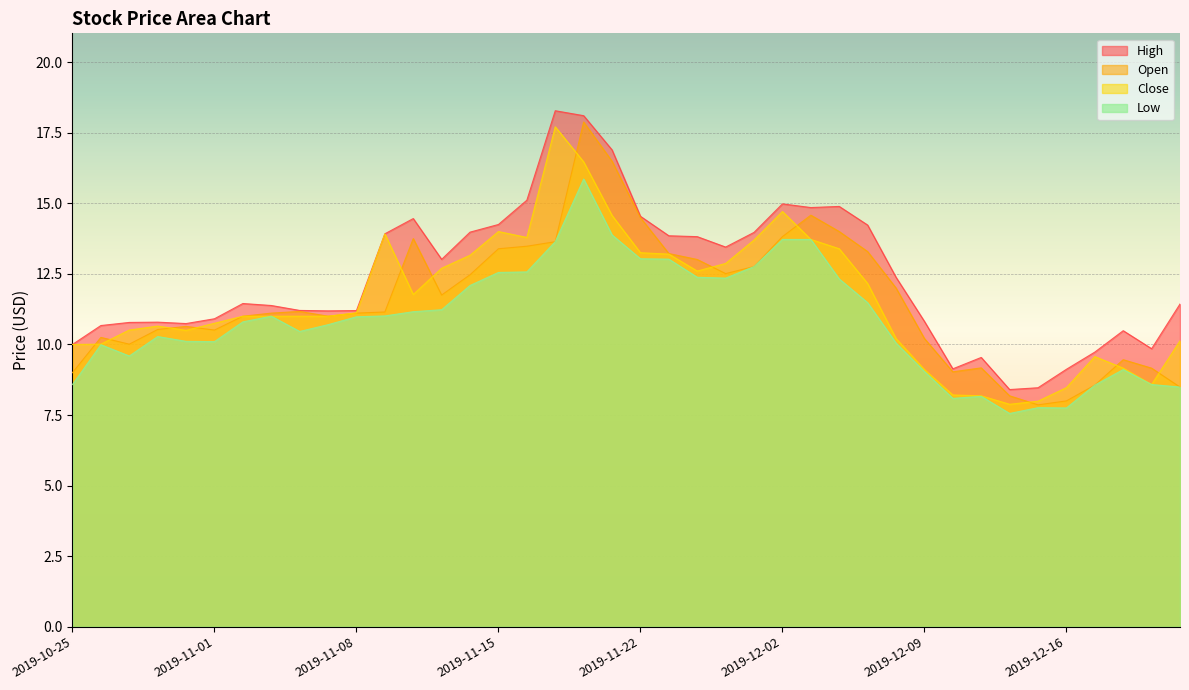

Where is high nearest to the value 13?

2019-11-13